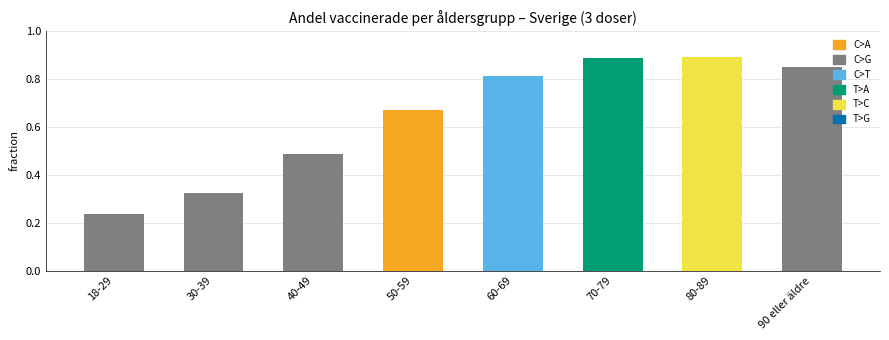

How many bars are there in total?

8